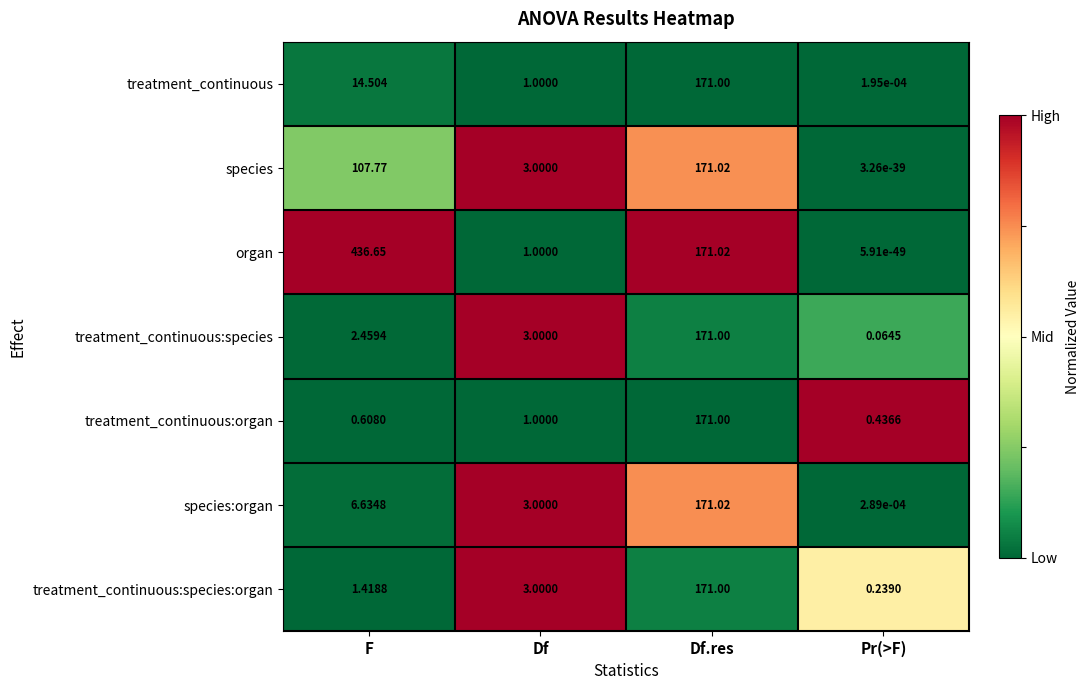

At how many categories does at least one series exceed 0?

4